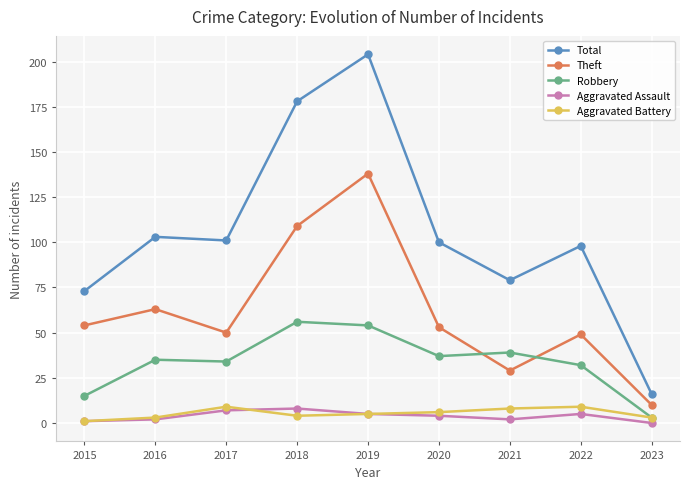

What are all the series names shown in the legend?

Total, Theft, Robbery, Aggravated Assault, Aggravated Battery